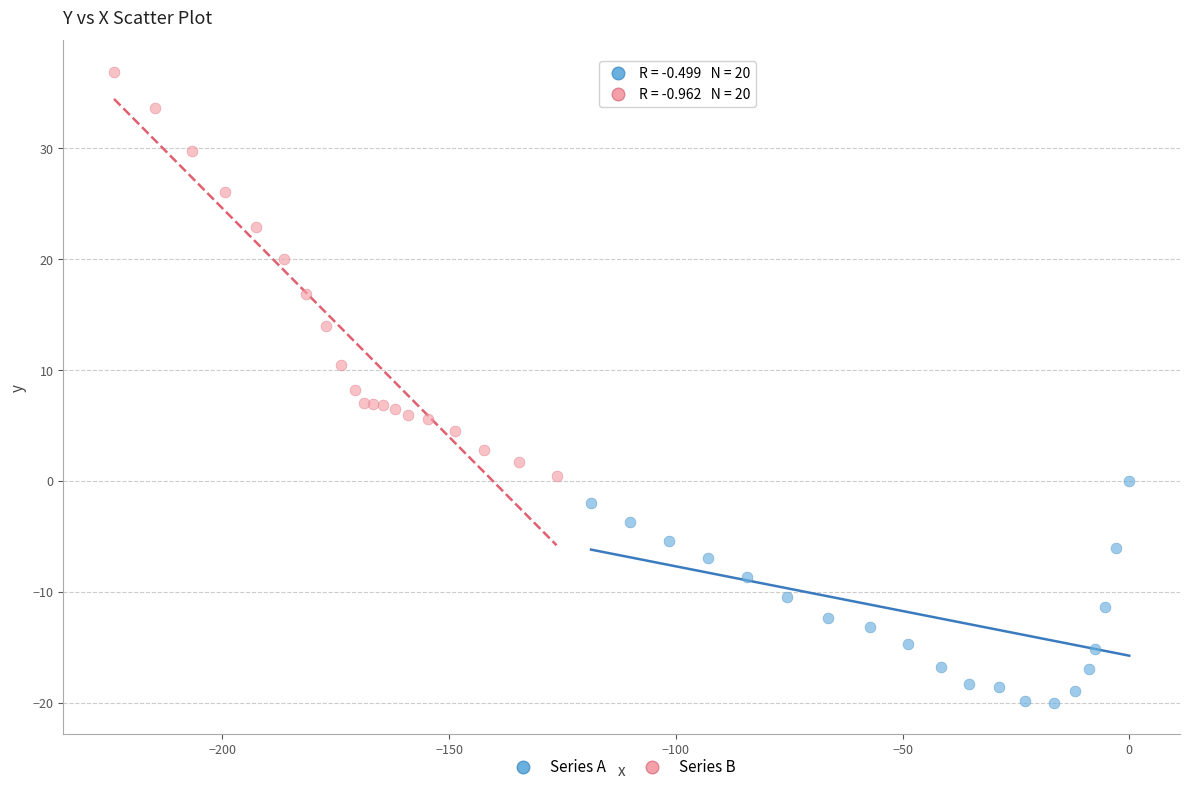

Which series reaches the minimum Y coordinate?

Series A